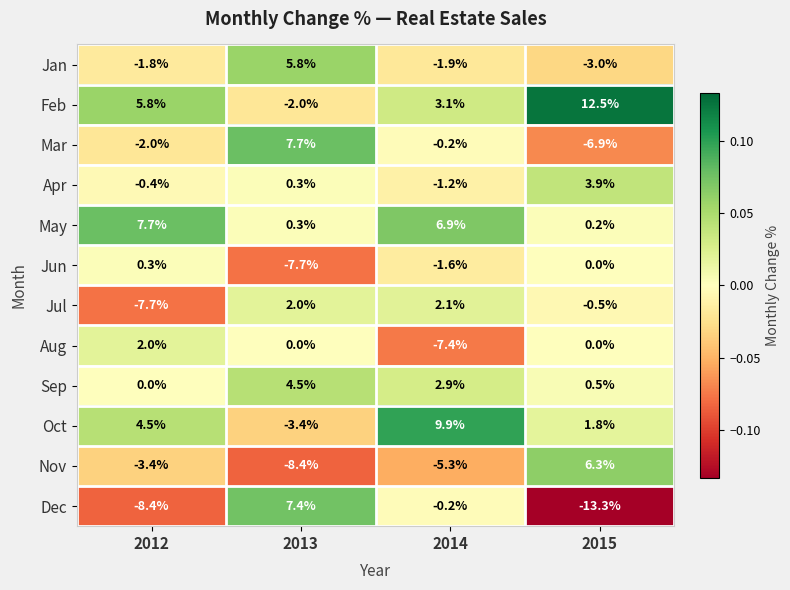

How many distinct data groups are displayed?

12